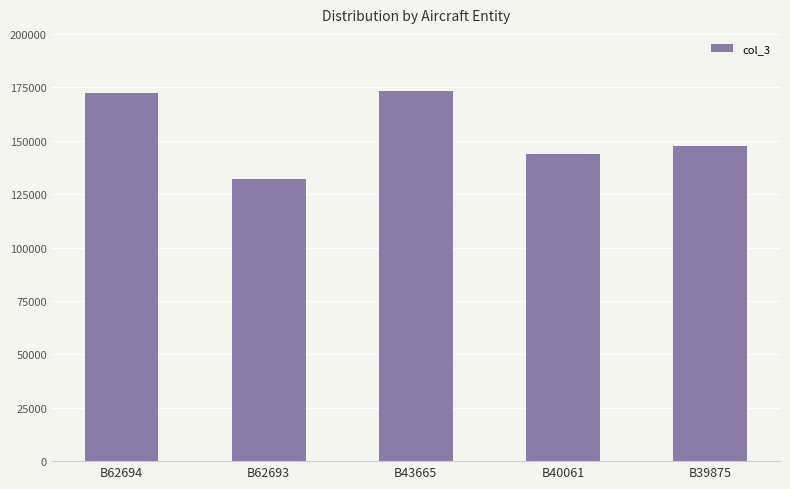

What is the change in value from B62693 to B40061?

+11322